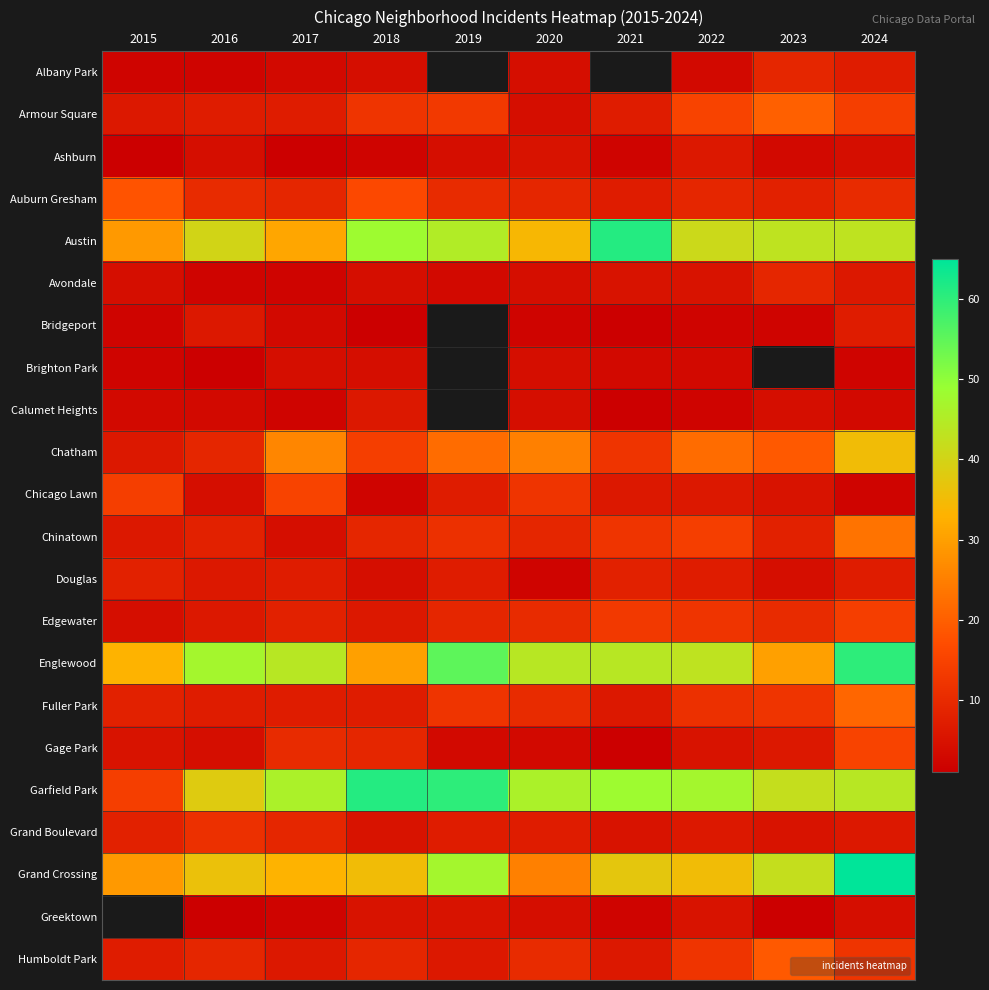

What is the difference between the highest and lowest values at 2018?

60.0